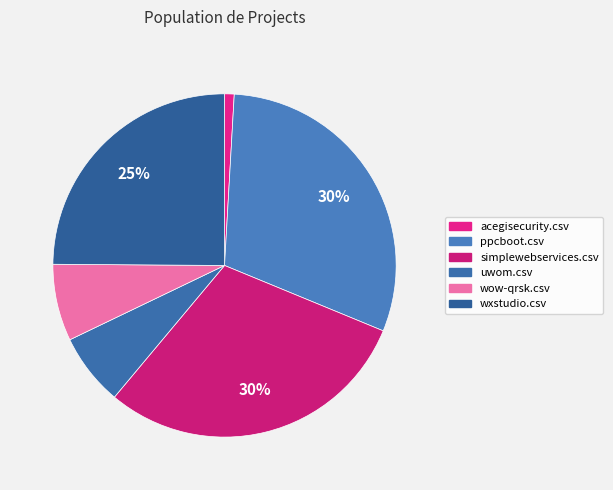

How much of the chart is everything except ppcboot.csv?

69.7%